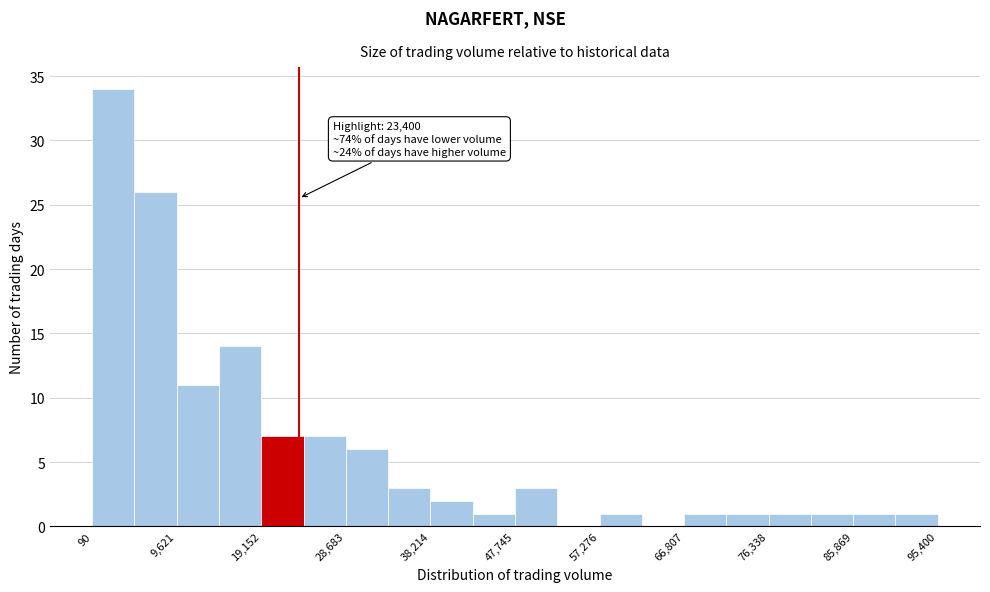

Which range on the x-axis has the tallest bar?

0 to 5000